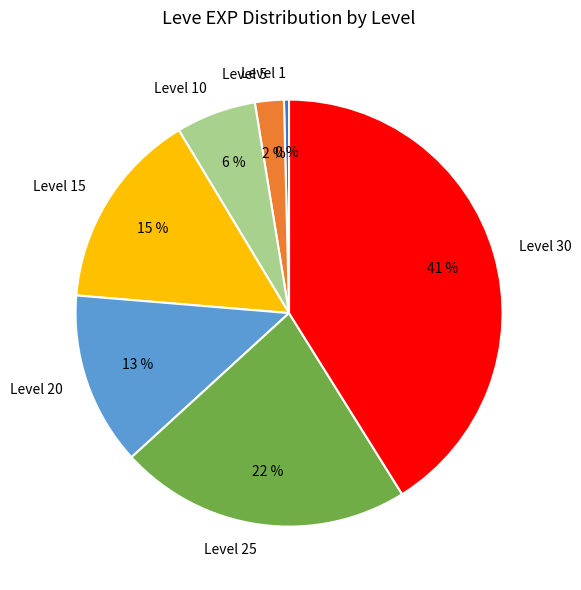

To the nearest percent, what is the difference between the Level 25 and Level 15 slice percentages?

7%